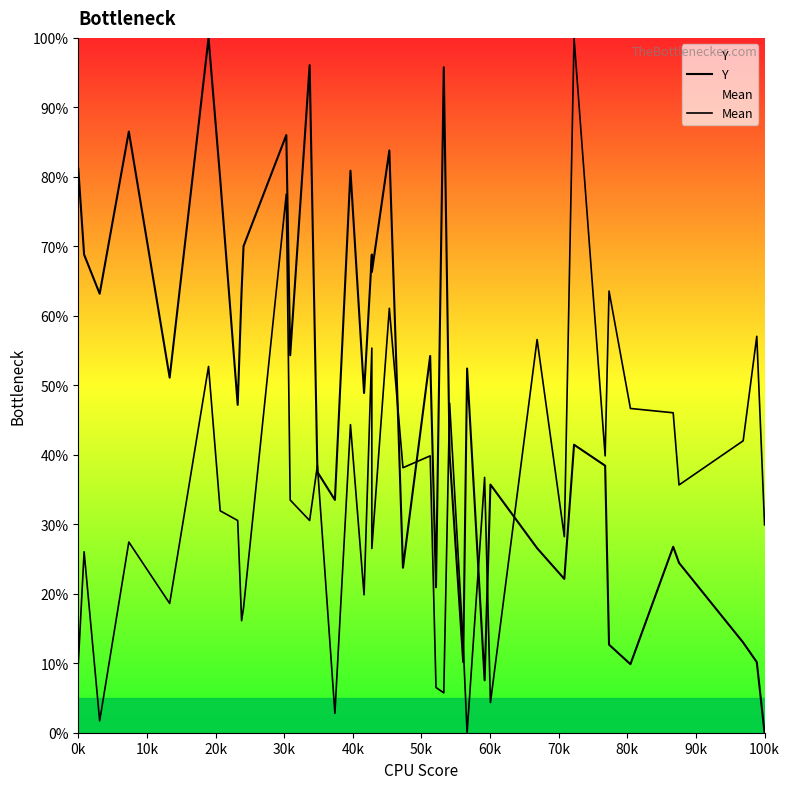

Does the chart have visible grid lines?

No